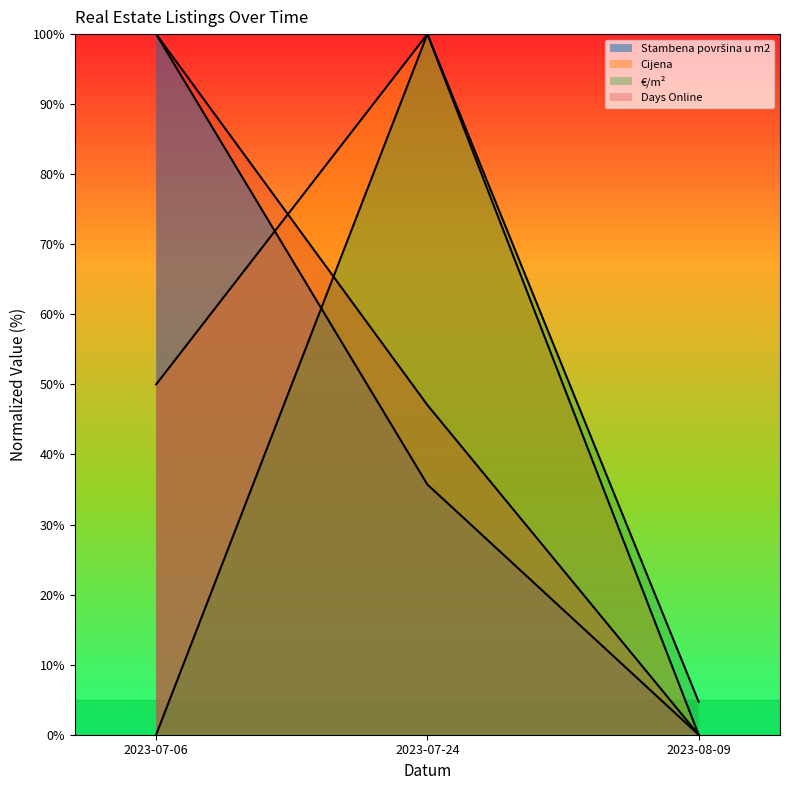

Which series changed the most between 2023-07-06 and 2023-07-24?

€/m²